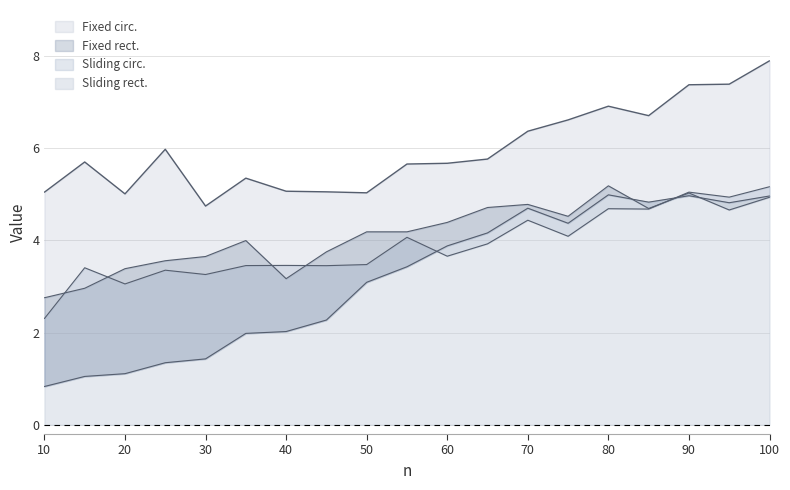

What is the value of the Sliding rect. point at the 18th from the left?

4.8